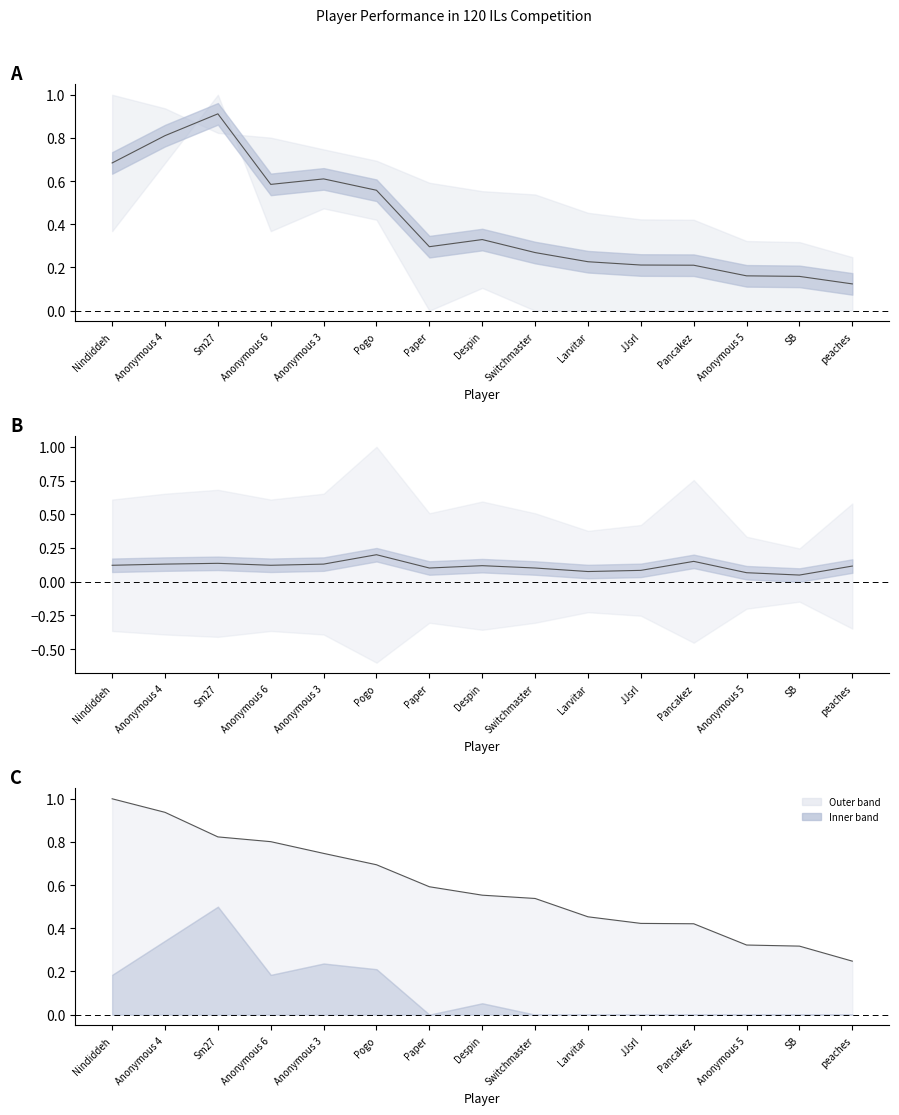

The value of upper line at Larvitar is 0.5. True or false?

True